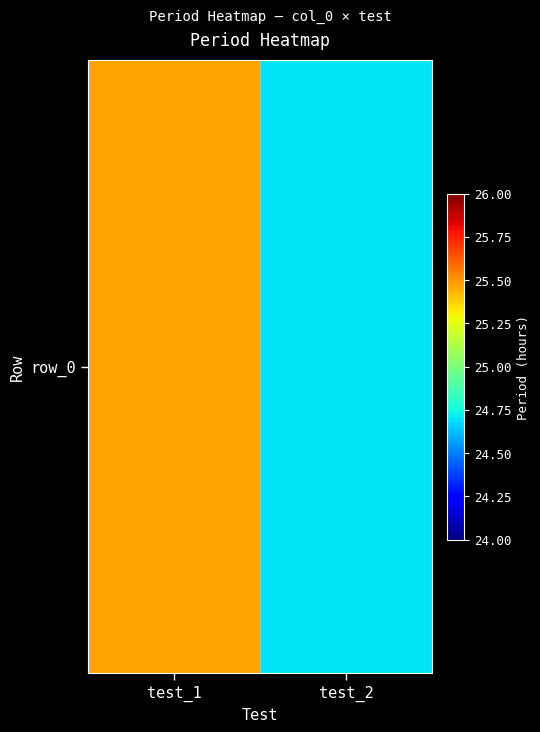

Reading right to left, extract all data points from this chart.

24.7	25.5